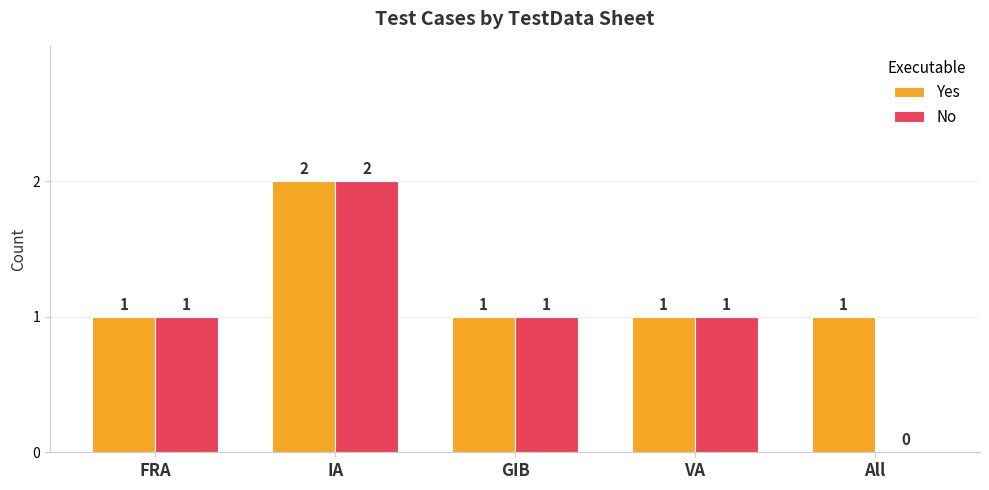

What are all the series names shown in the legend?

Yes, No